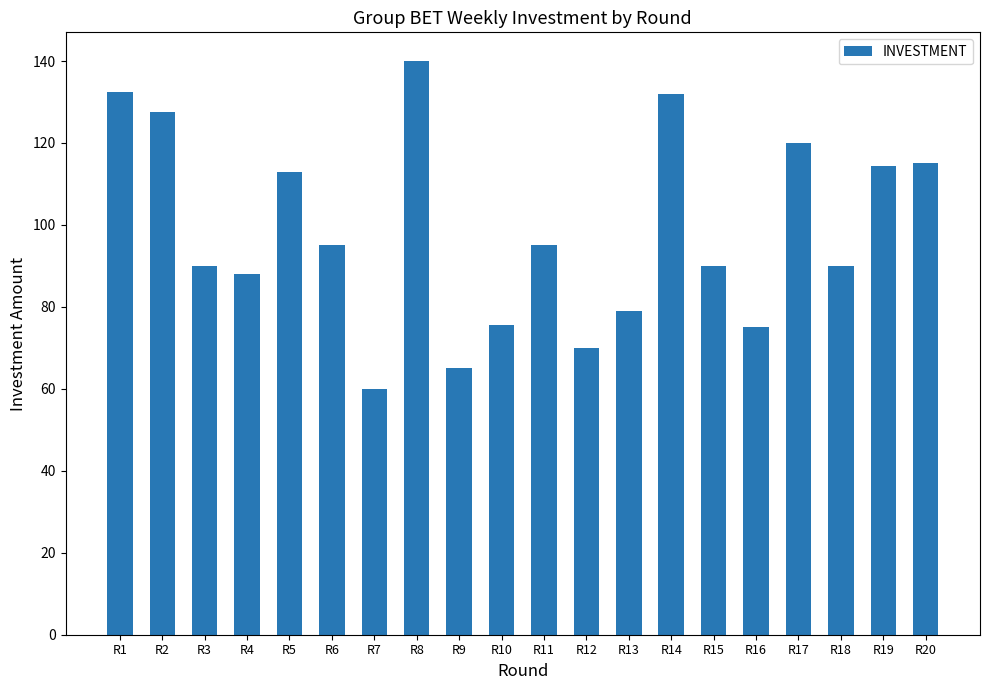

What is the difference between the second highest and minimum values?

72.5